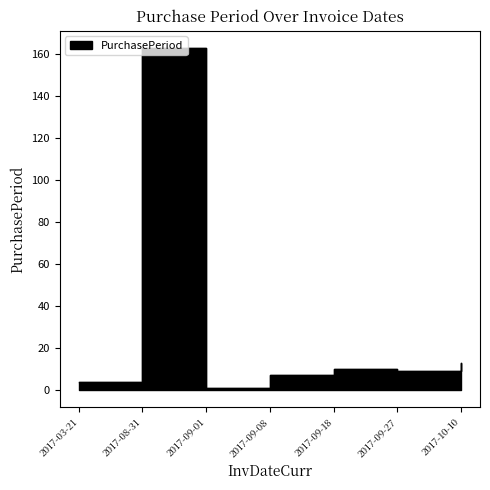

What is the difference between the values at 2017-09-27 and 2017-10-10?

4